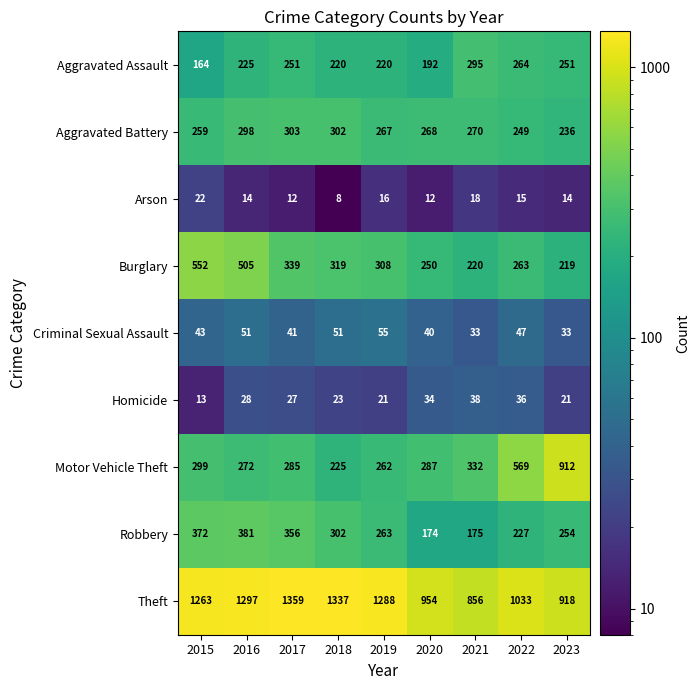

At how many categories does at least one series exceed 245?

9